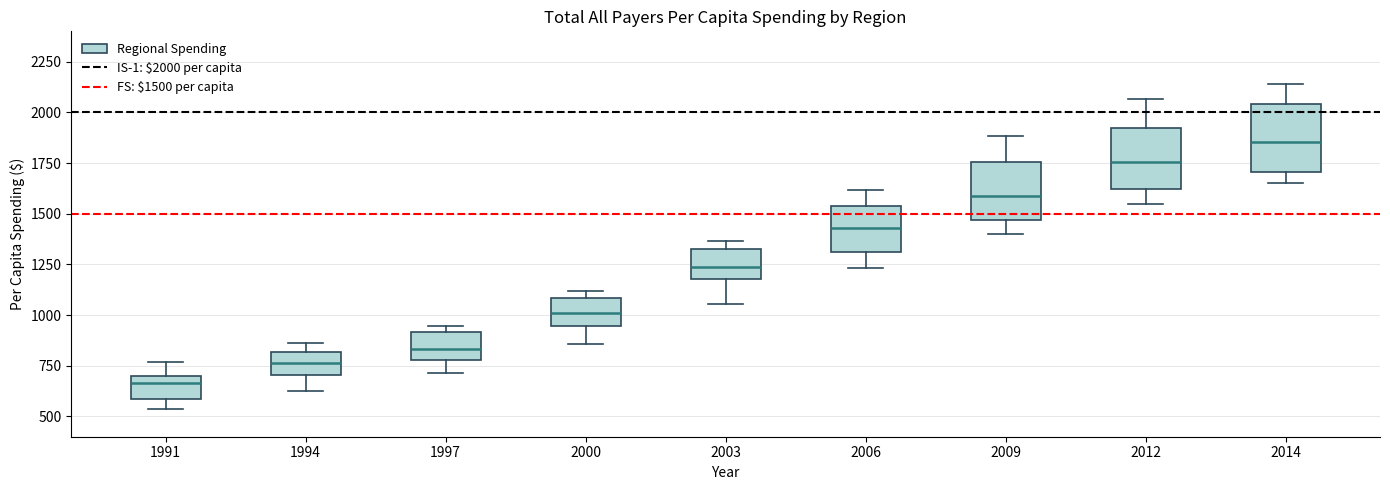

Where does the median line of the box at x = 2012 sit on the y-axis? The values are not printed on the chart, so give them approximately, as read against the axis.

1750